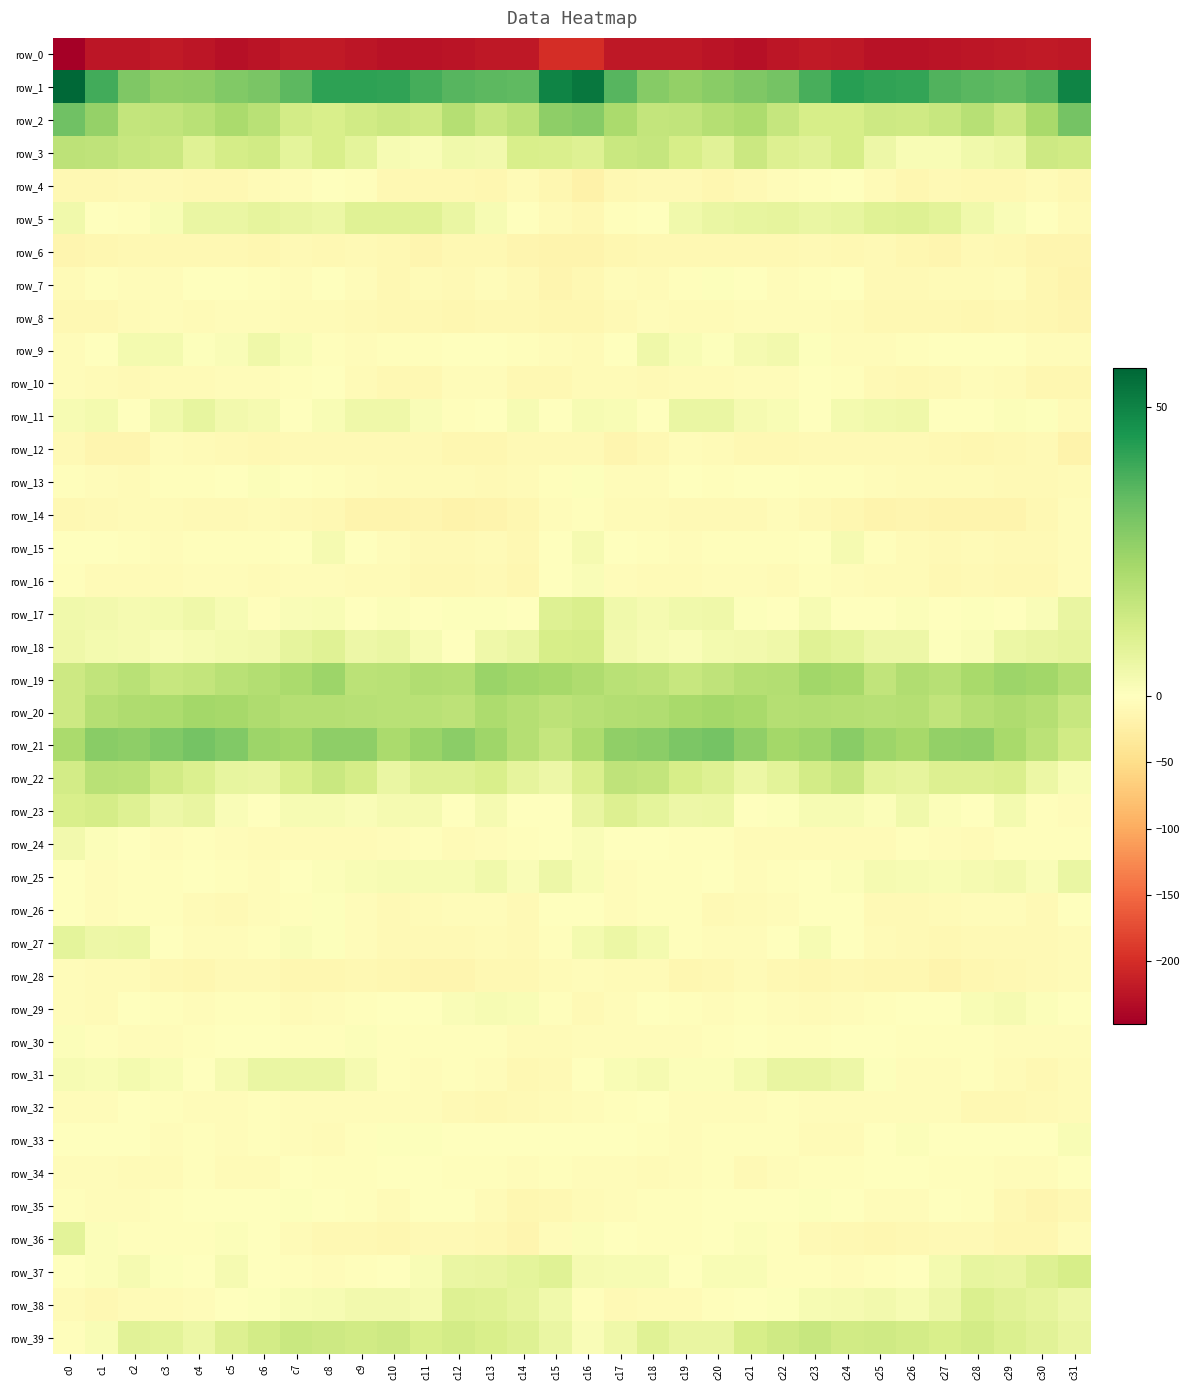

The value of row_12 at c12 is -12.7. True or false?

True